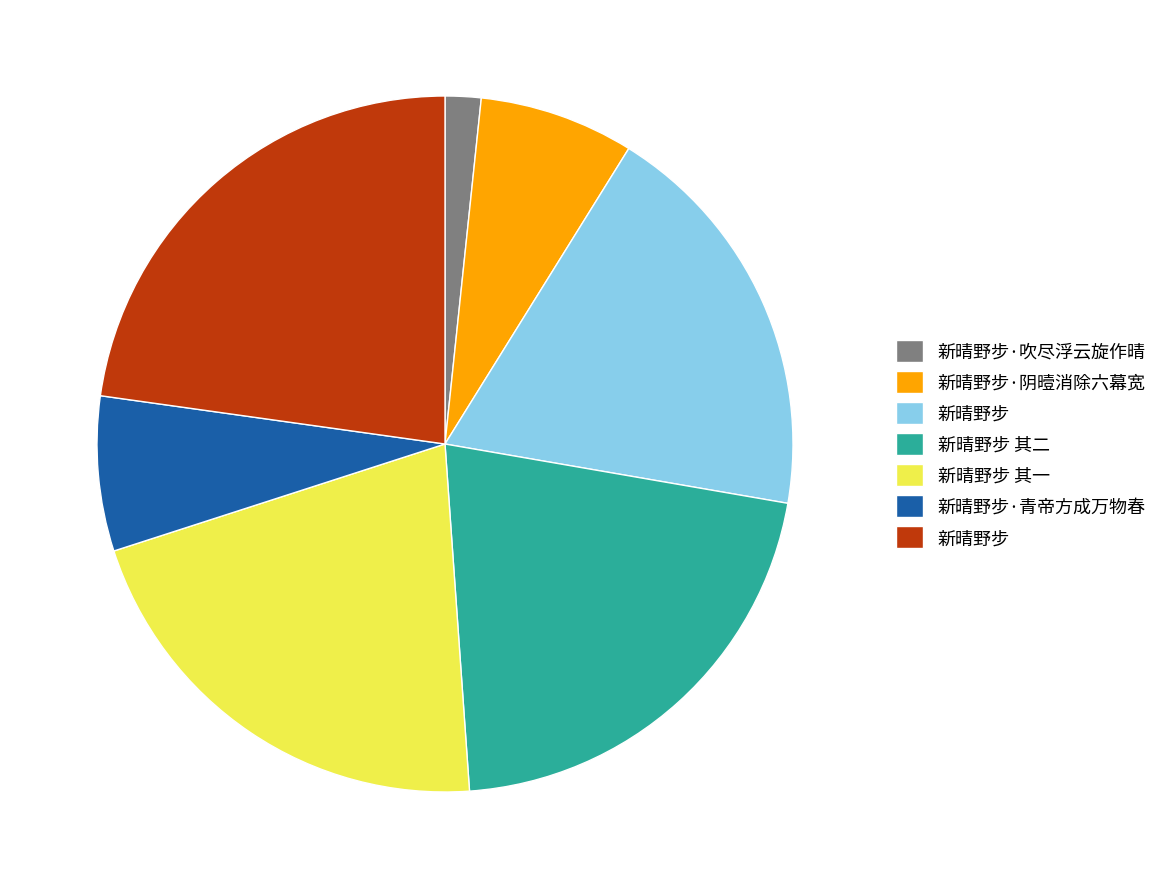

Does any single category account for the majority?

No